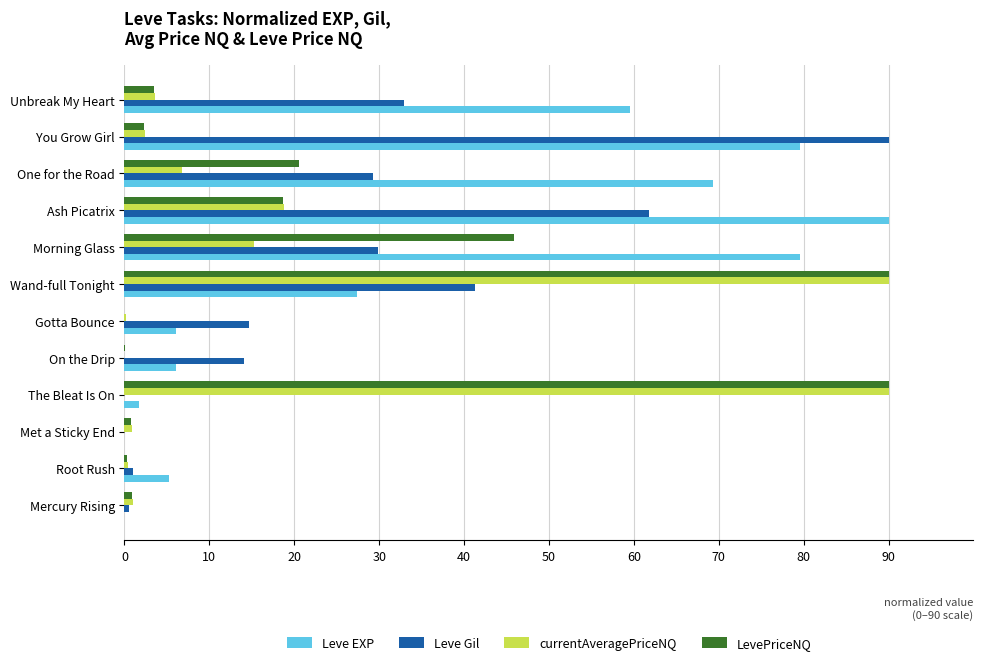

The value of Leve EXP at Unbreak My Heart is 30.2. True or false?

False